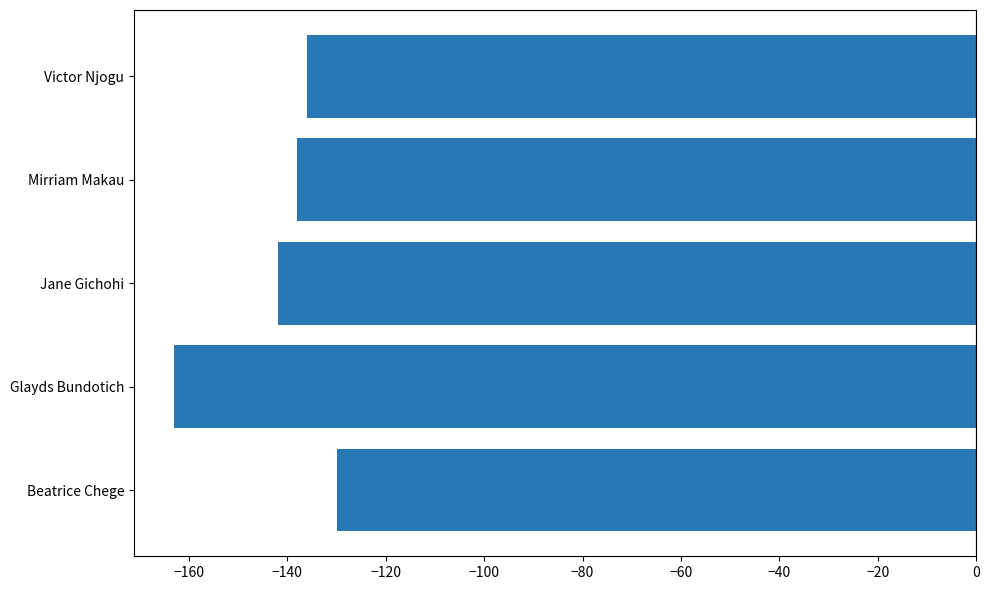

What is the approximate value at Jane Gichohi, to the nearest 10?

-140